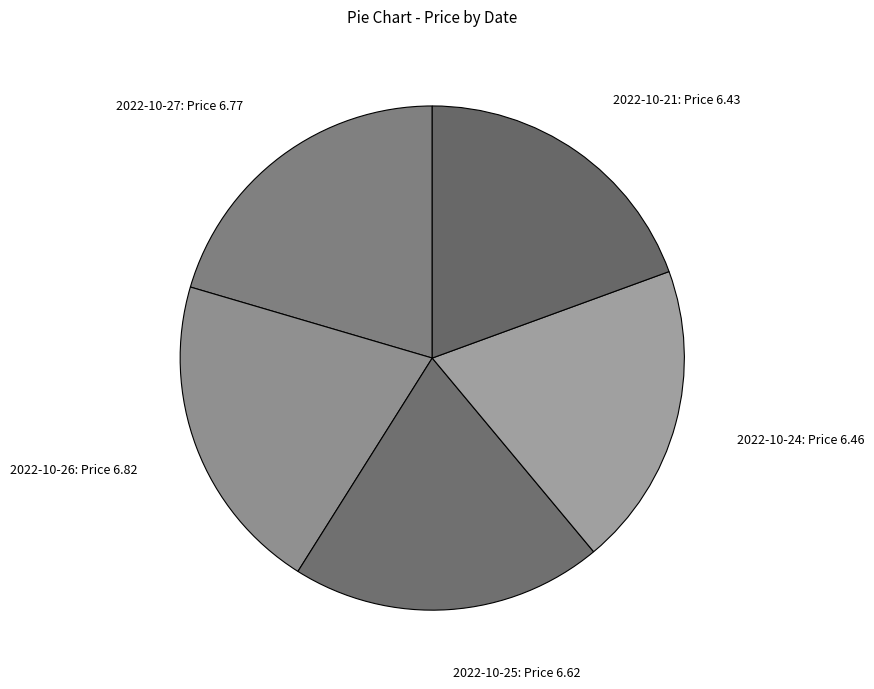

Approximately how many times larger is the value at 2022-10-25: Price 6.62 compared to 2022-10-26: Price 6.82?

1.0